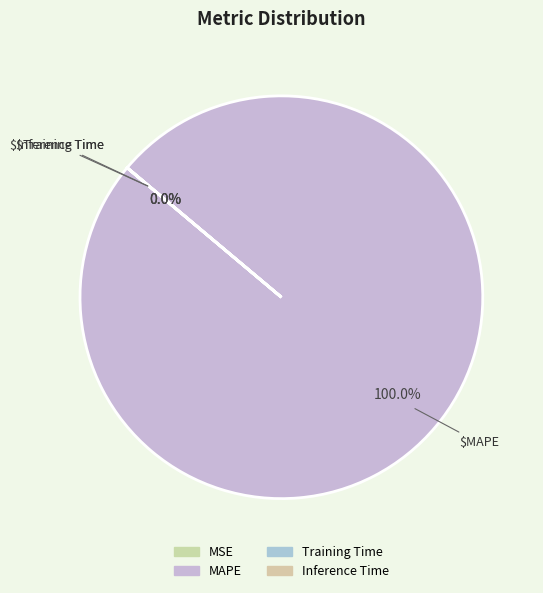

Between Training Time and Inference Time, which is larger?

Training Time